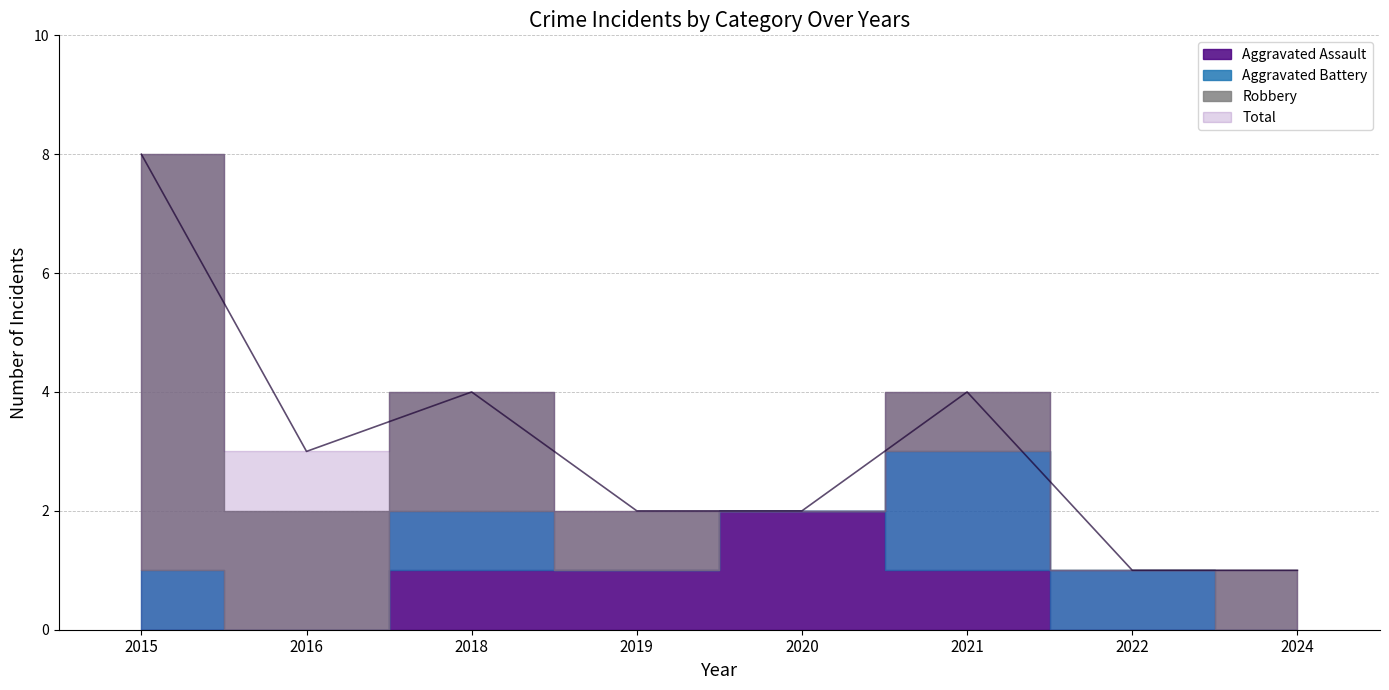

Which series has the widest spread of values?

Robbery